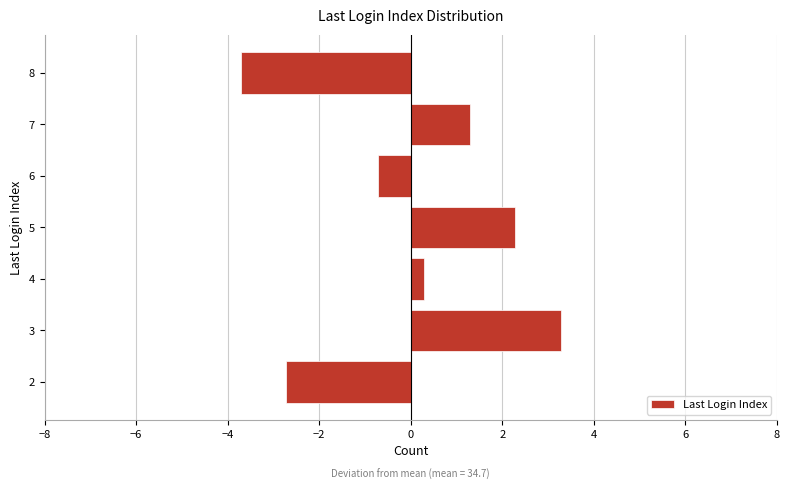

What is the sum of the values at 6 and 3?

2.6